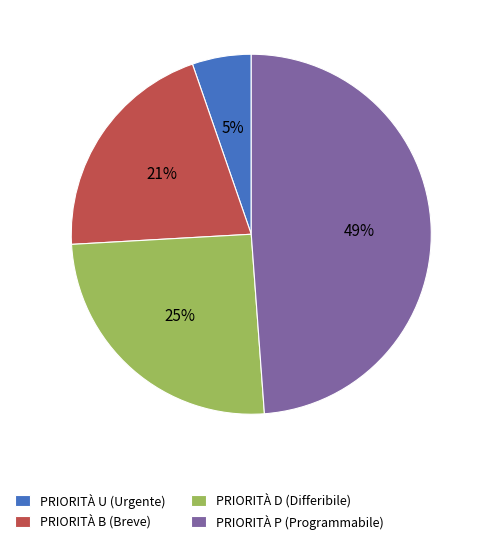

Which slice is the largest?

PRIORITÀ P (Programmabile)